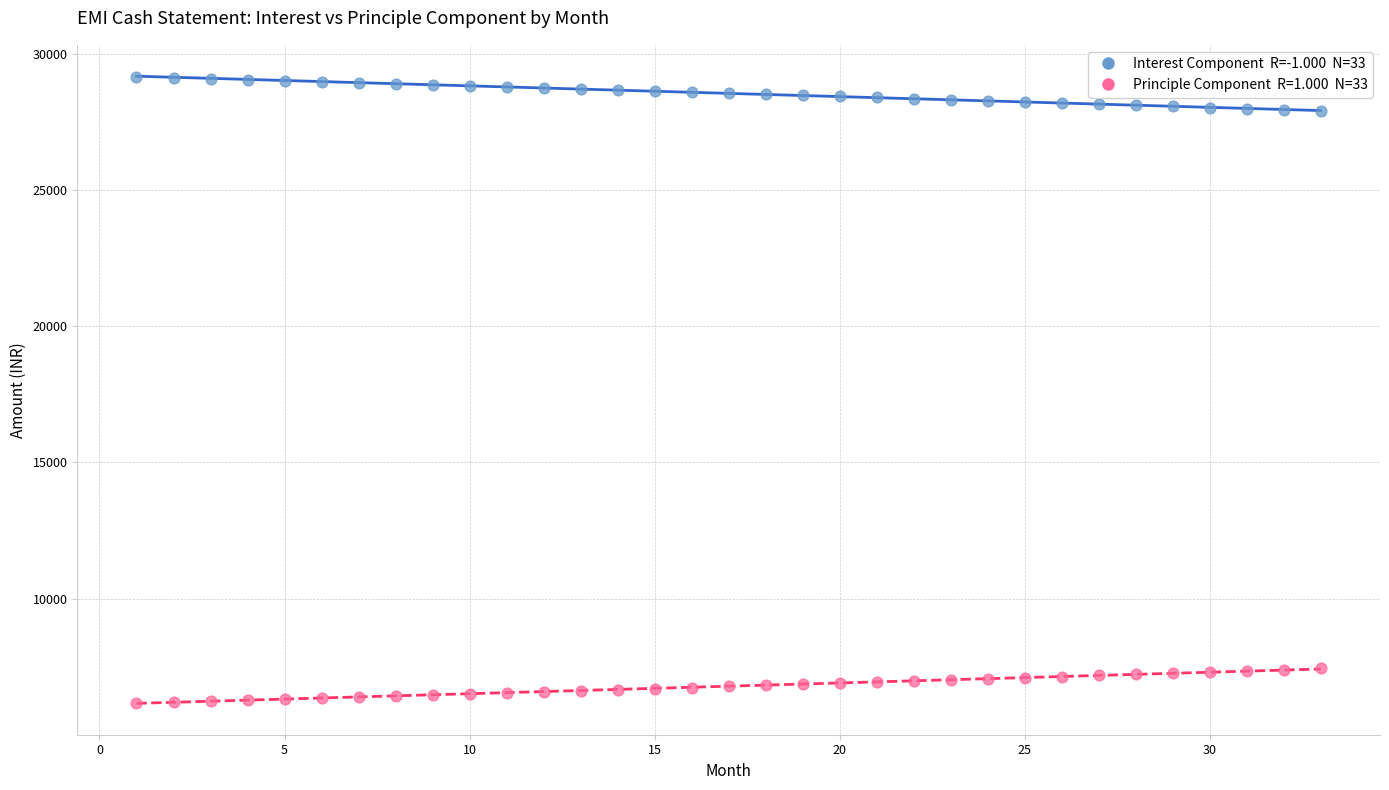

Across all data points, what is the range of Y values (max minus min)?

22994.4